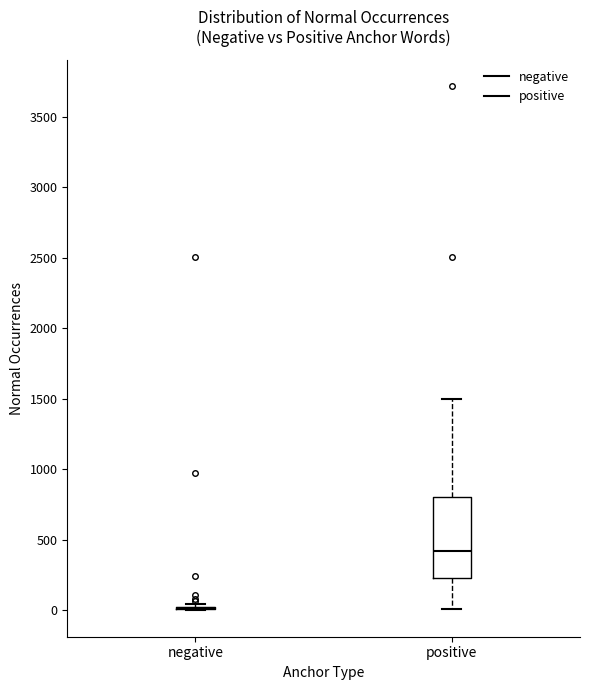

Comparing the boxes themselves (not the whiskers), which one is the tallest?

positive